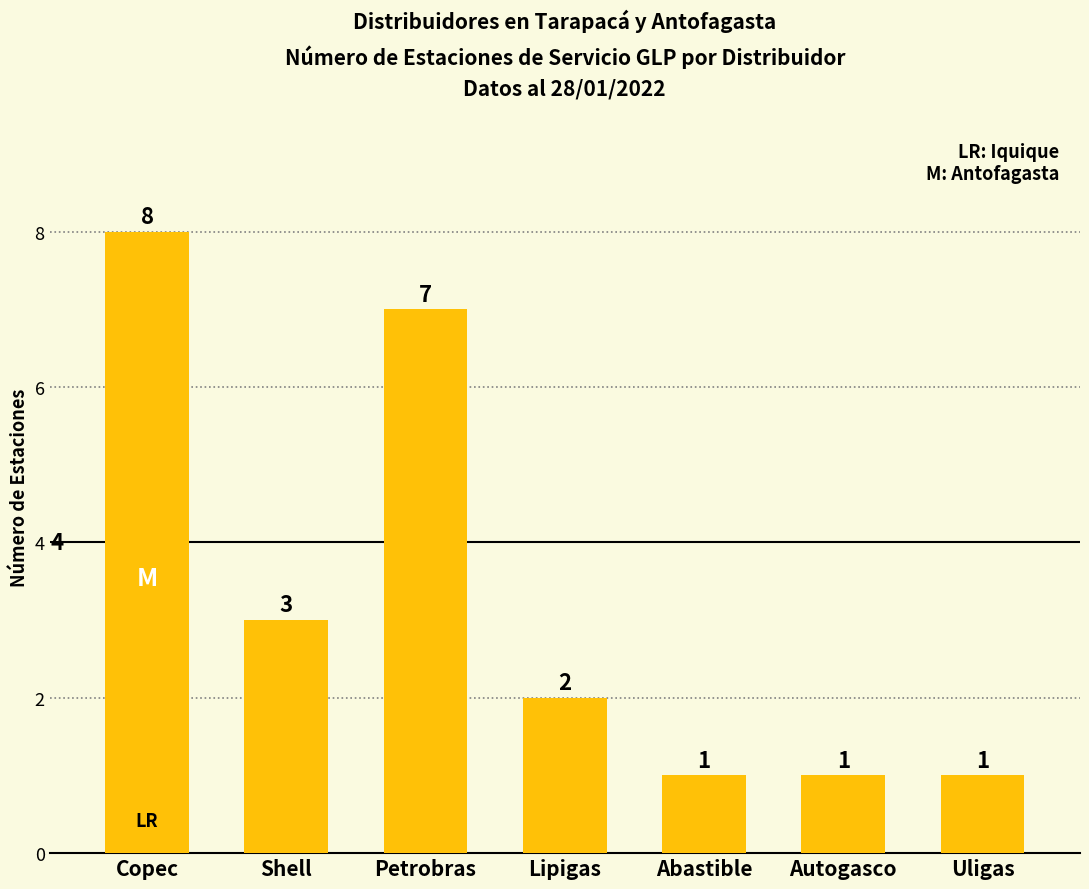

The chart shows a value of 7 at Petrobras. True or false?

True